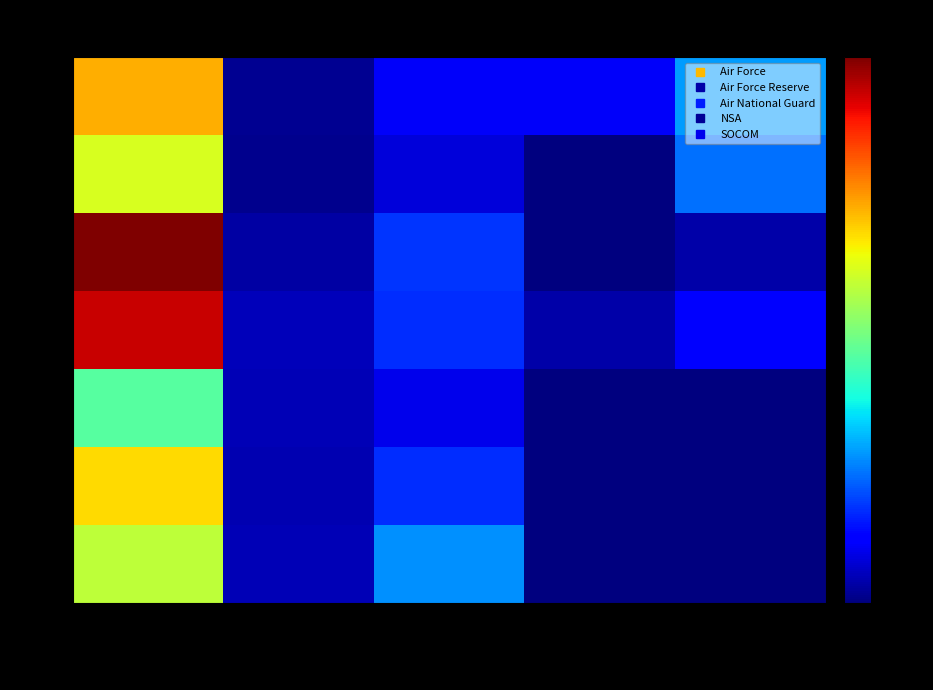

Reading left to right, transcribe all the data shown in this chart.

2006: Air Force=65284	Air Force Reserve=5290	Air National Guard=30006	NSA=0	SOCOM=0
2007: Air Force=76246	Air Force Reserve=5109	Air National Guard=19050	NSA=0	SOCOM=0
2008: Air Force=51202	Air Force Reserve=5300	Air National Guard=10721	NSA=396	SOCOM=0
2009: Air Force=105506	Air Force Reserve=6165	Air National Guard=19056	NSA=4240	SOCOM=14533
2010: Air Force=112785	Air Force Reserve=3869	Air National Guard=20021	NSA=240	SOCOM=4069
2011: Air Force=68825	Air Force Reserve=1650	Air National Guard=9196	NSA=0	SOCOM=26782
2012: Air Force=81913	Air Force Reserve=2200	Air National Guard=12225	NSA=12000	SOCOM=31468